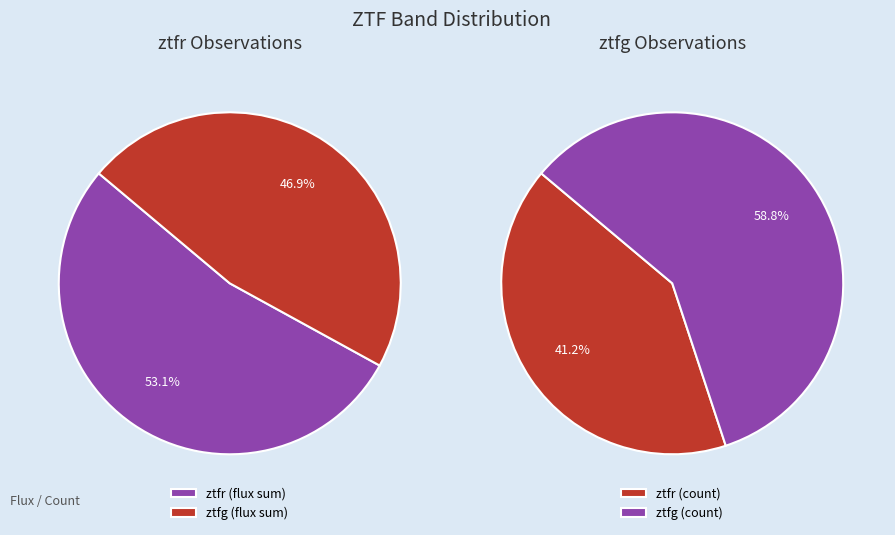

Which category has the smallest portion of the pie?

ztfr